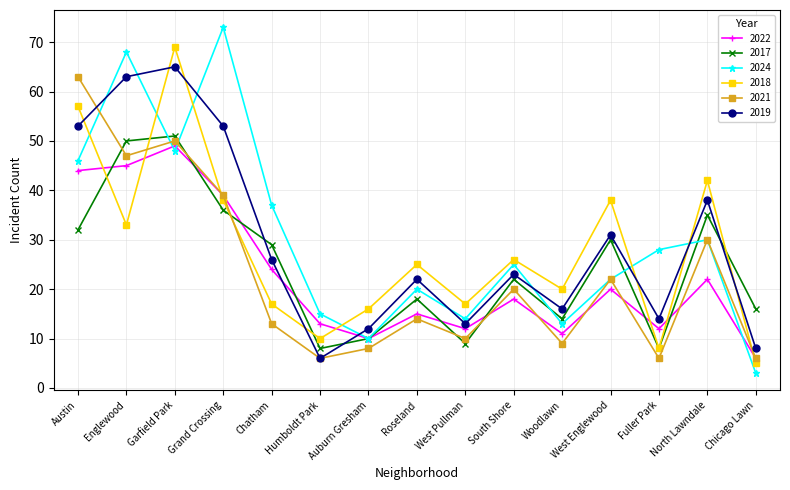

At which category does 2017 reach its first local peak?

Garfield Park